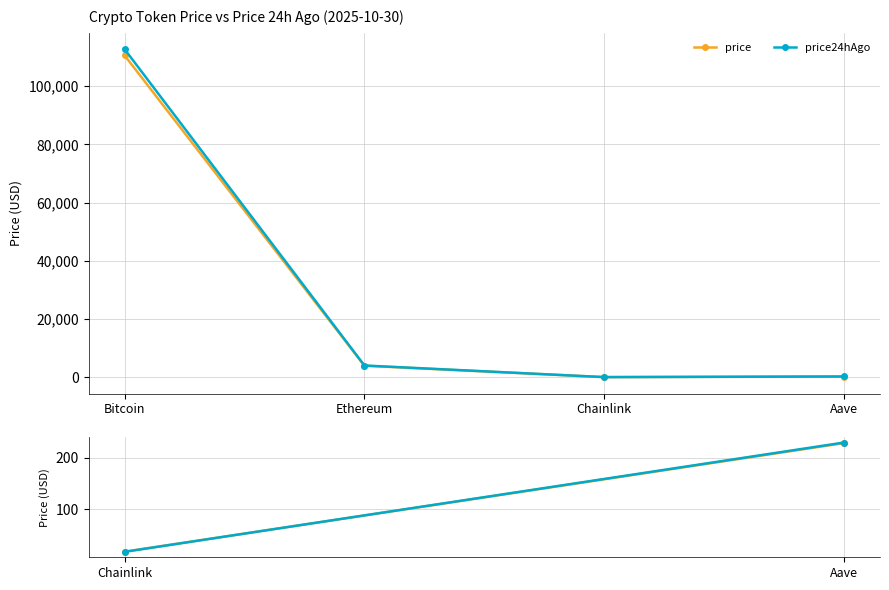

Where is price nearest to the value 55296?

Ethereum